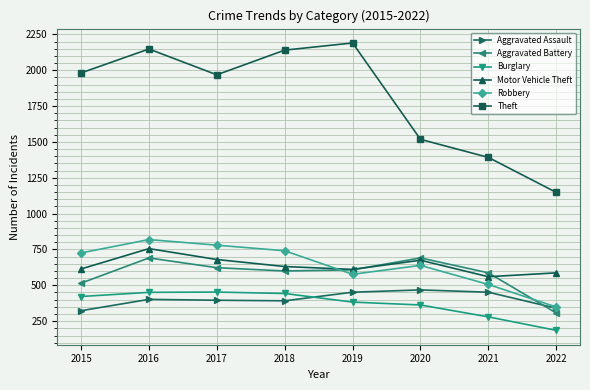

Is it true that Aggravated Battery equals 623 at 2017?

True